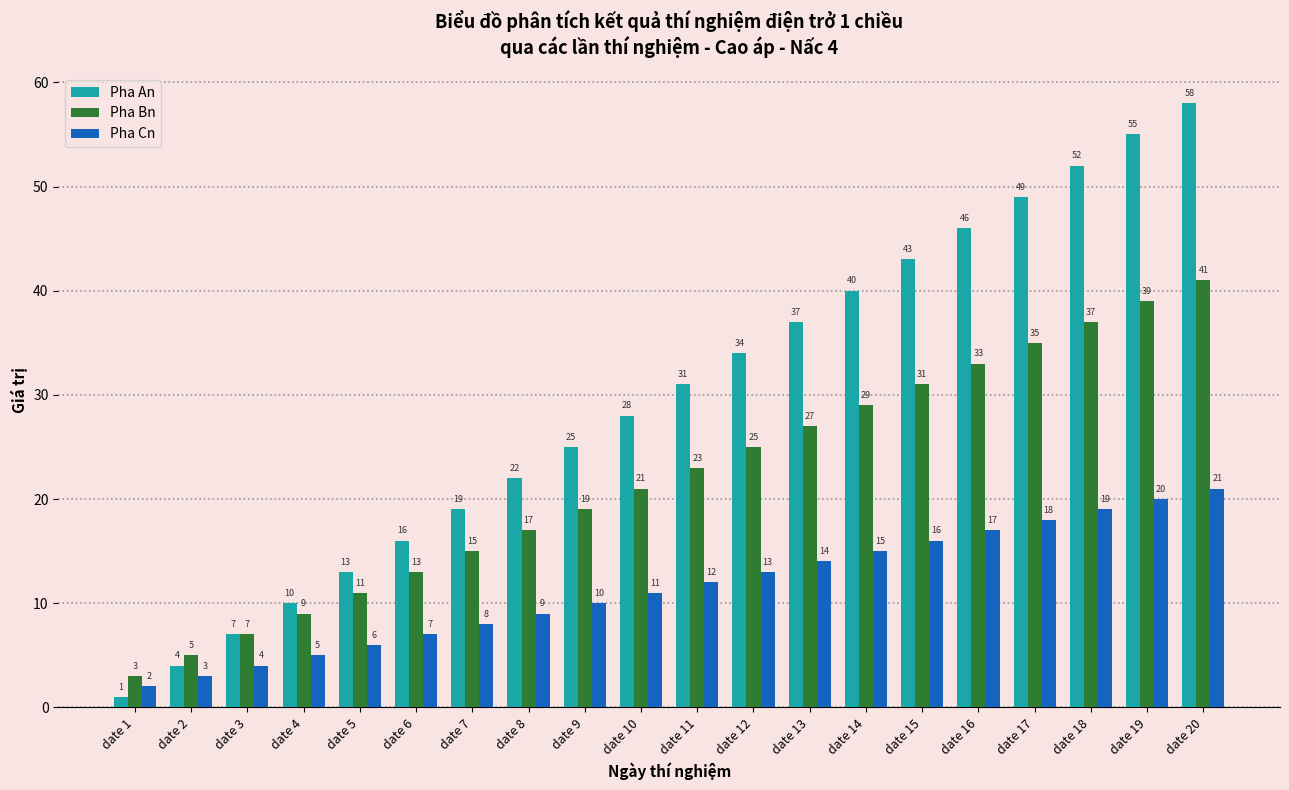

What is the total value across all series at date 3?

18